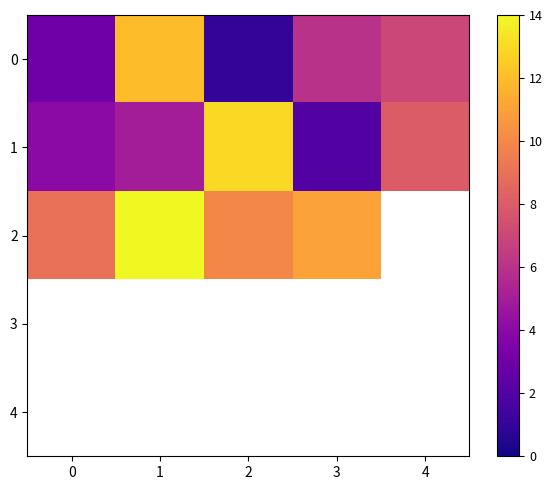

Count the number of categories in the chart.

5